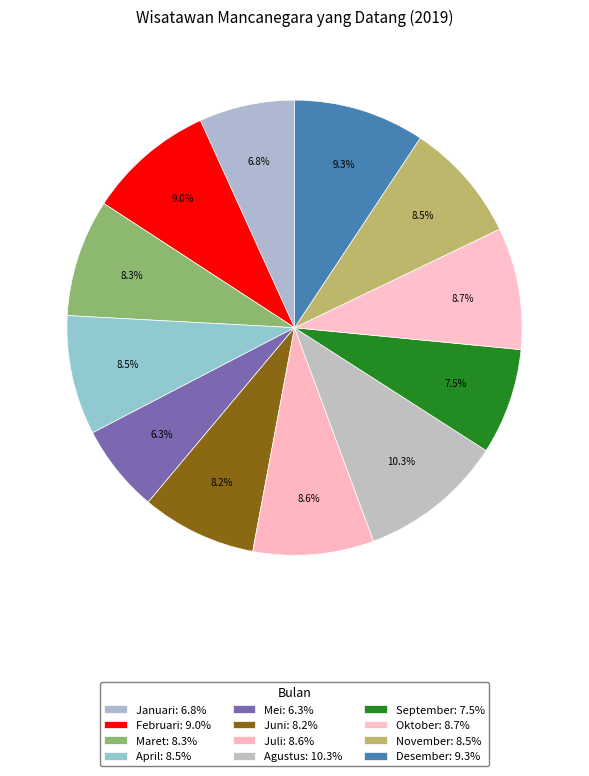

How many slices are in this pie chart?

12